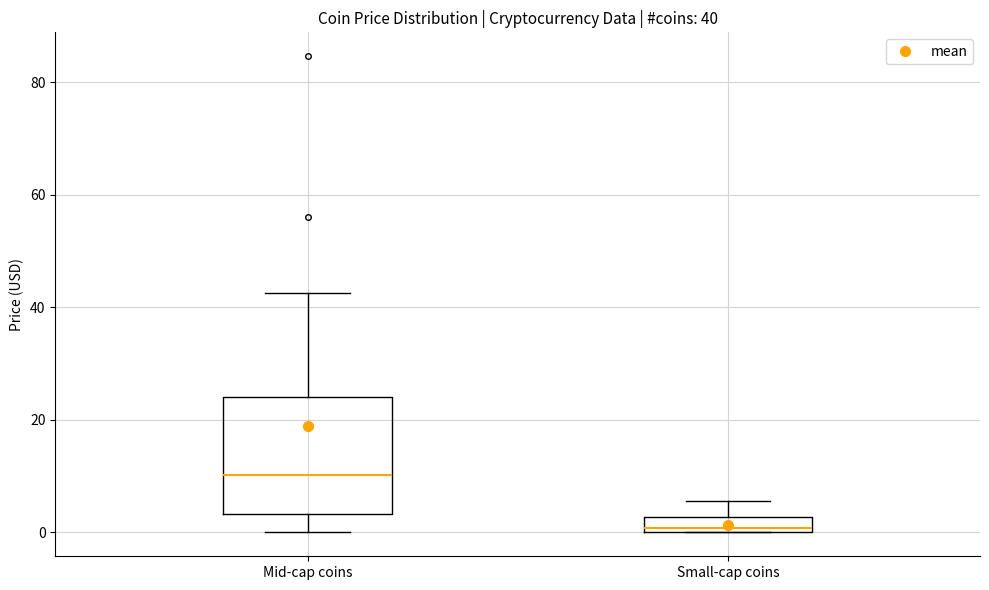

Which box has the lowest median line?

Small-cap coins